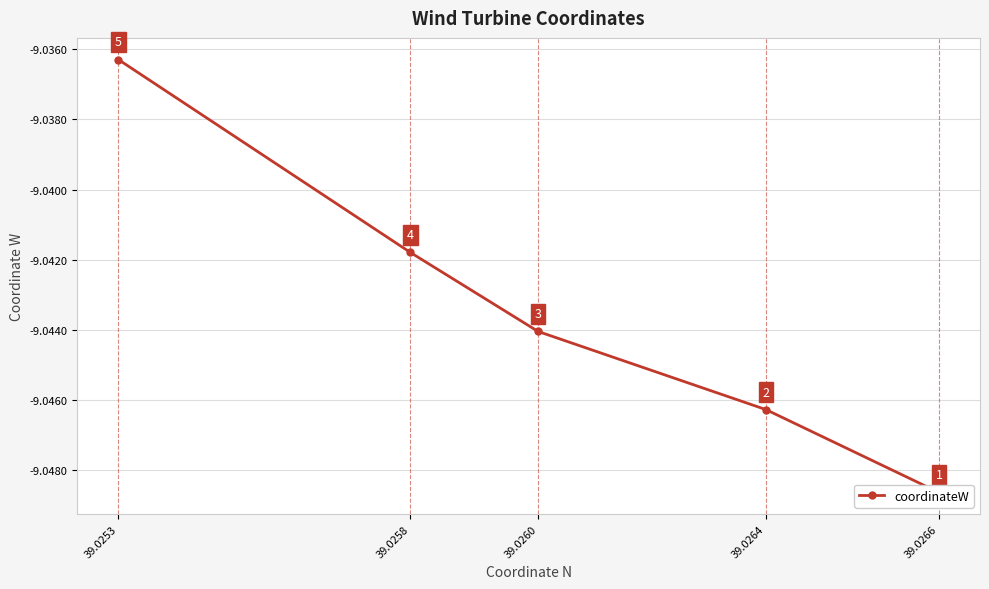

Reading right to left, extract all data points from this chart.

-9.0	-9.0	-9.0	-9.0	-9.0